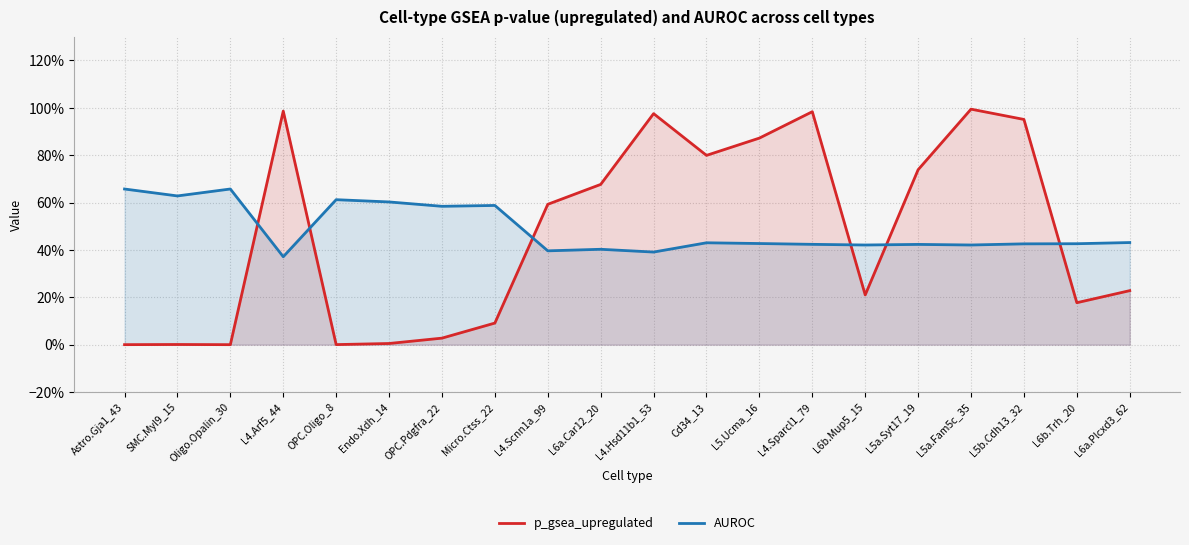

At which category does the chart reach its peak across all series?

L5a.Fam5c_35